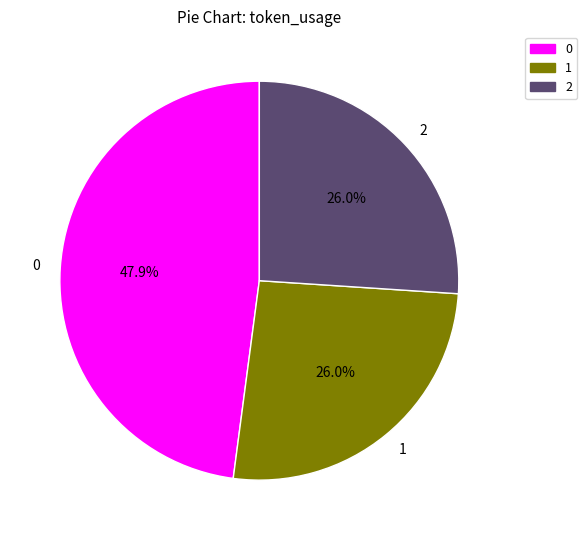

What is the total percentage of 1 and 2?

52.1%